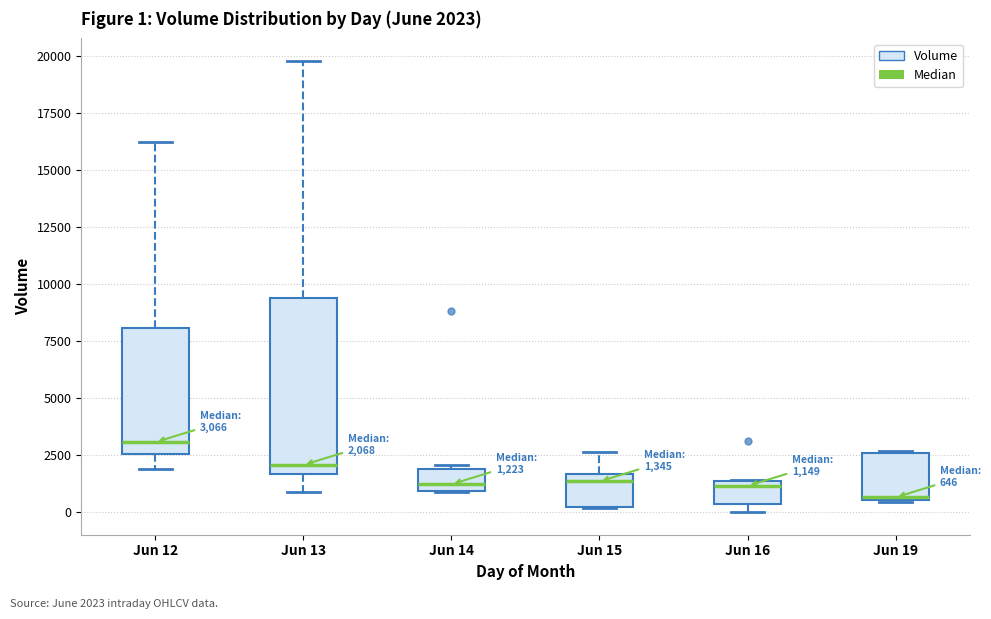

Which box's median line is the lowest?

Jun 19